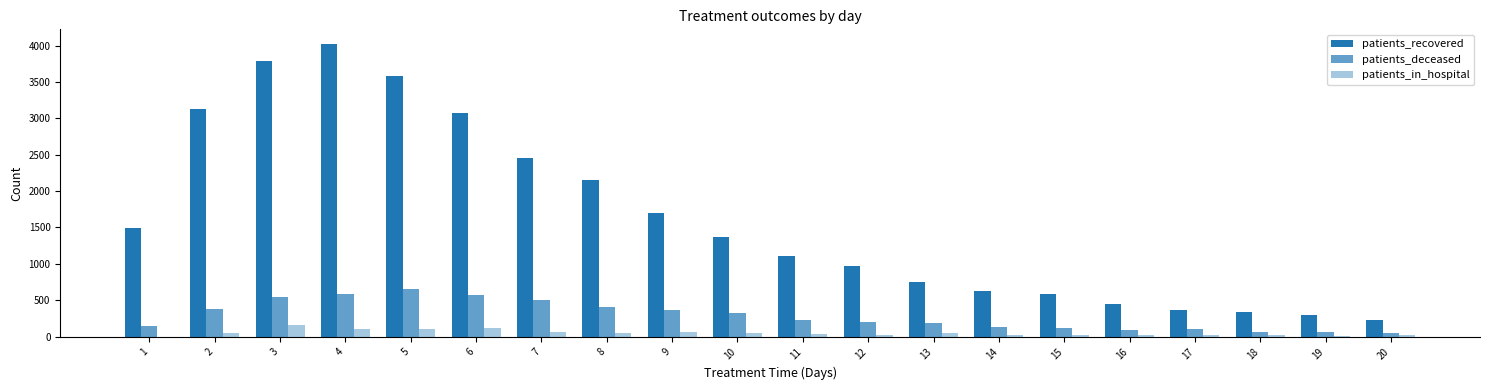

At which label does patients_in_hospital reach its minimum?

1